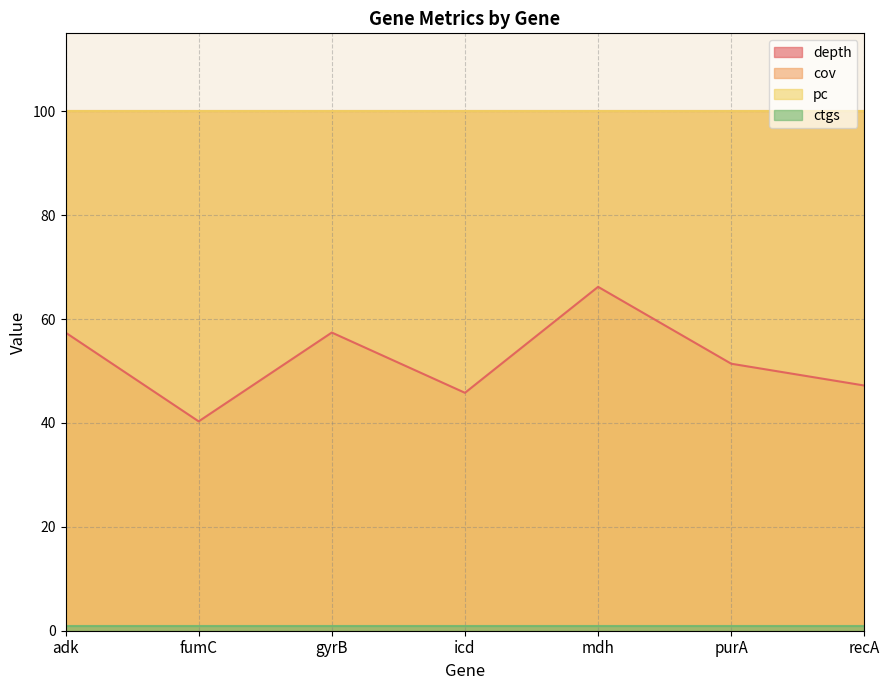

Reading right to left, extract all data points from this chart.

depth: recA=47.2	purA=51.4	mdh=66.2	icd=45.8	gyrB=57.4	fumC=40.3	adk=57.4
cov: recA=100.0	purA=100.0	mdh=100.0	icd=100.0	gyrB=100.0	fumC=100.0	adk=100.0
pc: recA=100.0	purA=100.0	mdh=100.0	icd=100.0	gyrB=100.0	fumC=100.0	adk=100.0
ctgs: recA=1.0	purA=1.0	mdh=1.0	icd=1.0	gyrB=1.0	fumC=1.0	adk=1.0